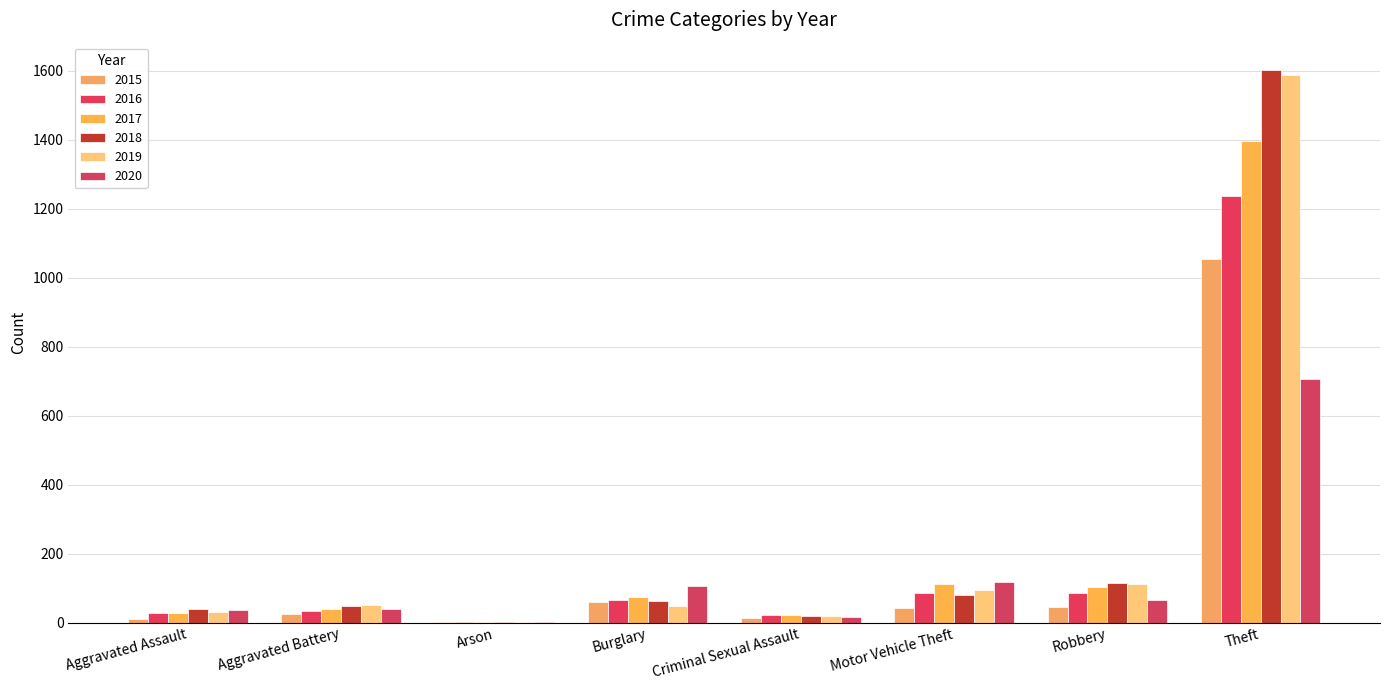

What are all the series names shown in the legend?

2015, 2016, 2017, 2018, 2019, 2020